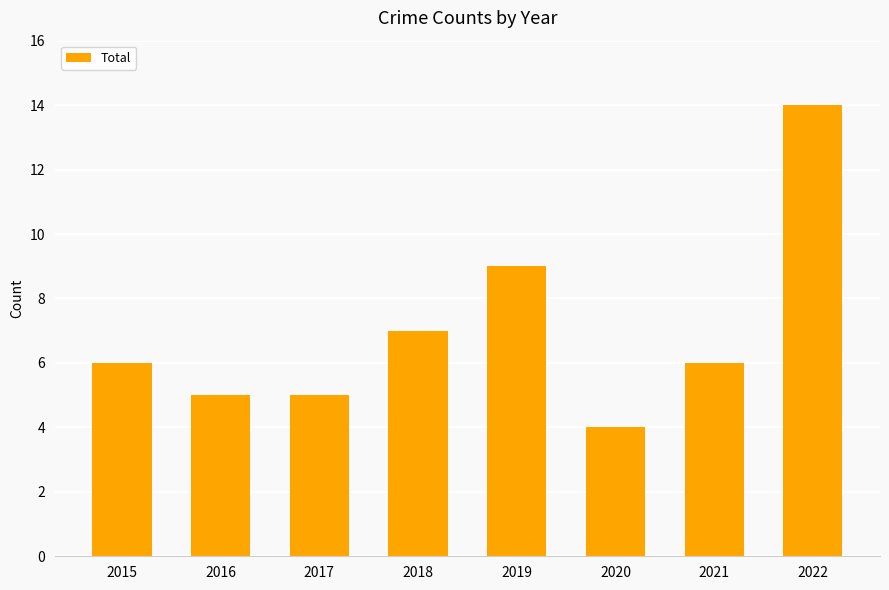

Where is the data nearest to the value 9?

2019